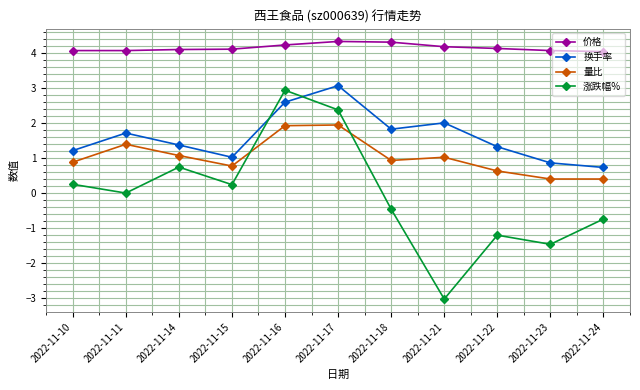

True or false: 换手率 has a value of 1.3 at 2022-11-21.

False